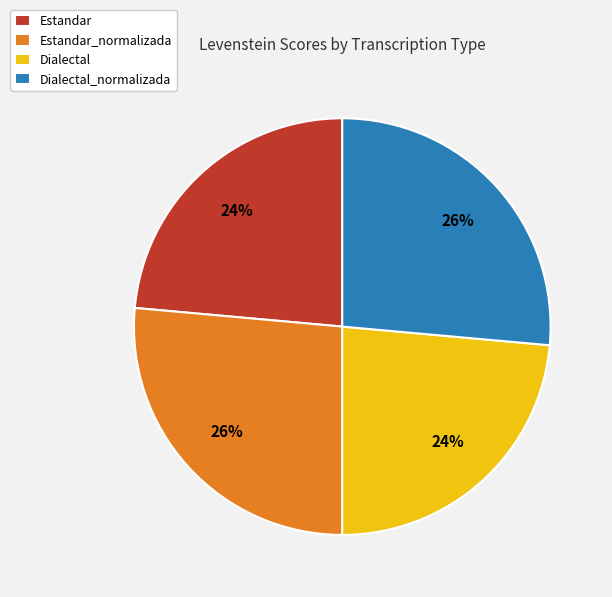

To the nearest percent, what is the average slice percentage?

25%